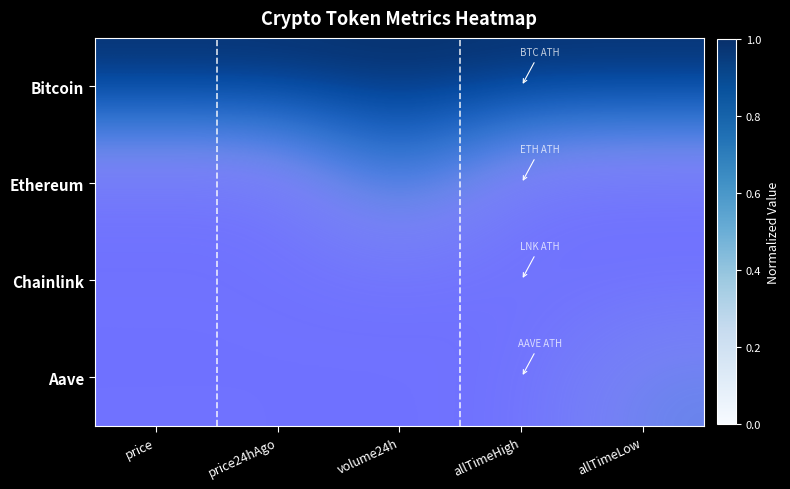

List the series in order of their peak value, lowest first.

Chainlink, Aave, Ethereum, Bitcoin